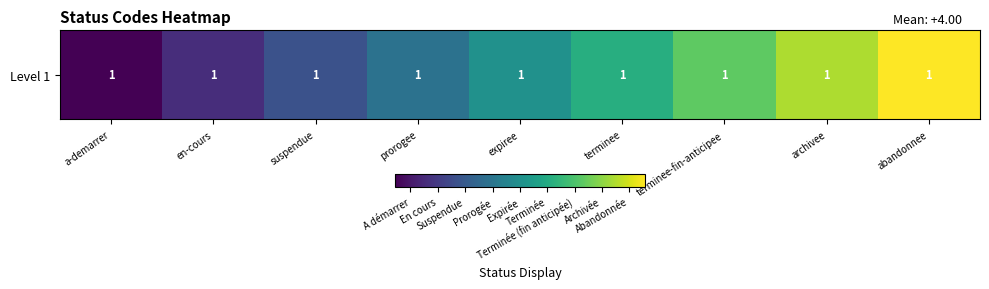

Count the number of categories in the chart.

9